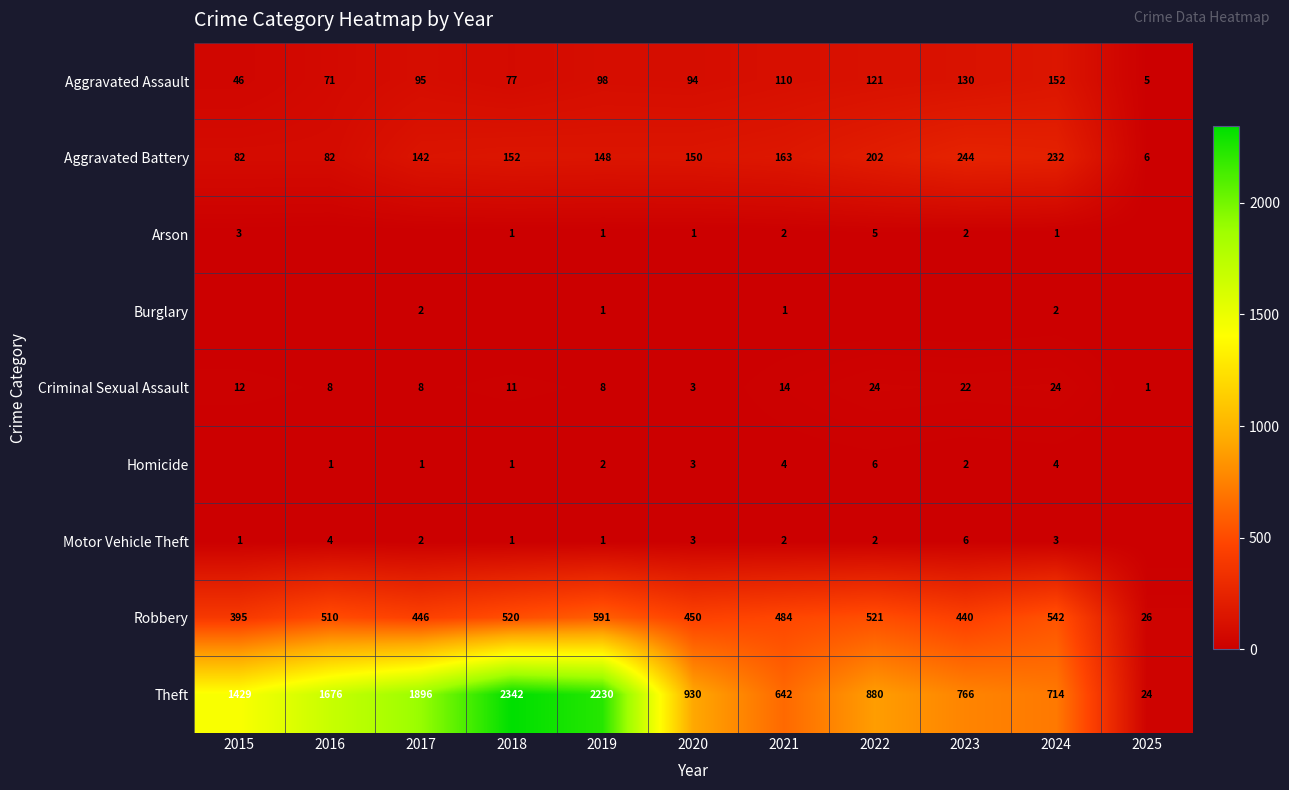

At which category is the sum across all series the highest?

2018